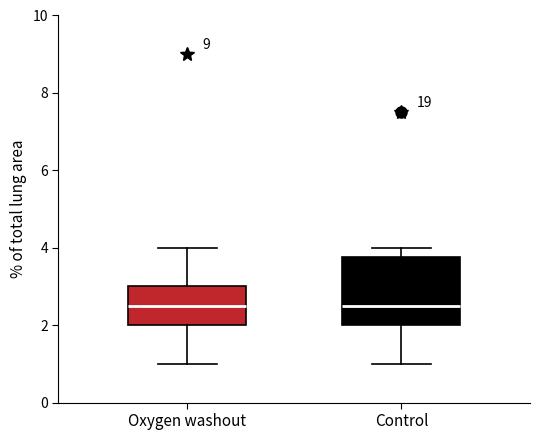

Reading left to right, read every box against the y-axis: the position of its median line, the range the box covers, and the ends of its whiskers. The values are not printed on the chart, so give them approximately, as read against the axis.

Oxygen washout: median 2.6, box 2.0 to 3.0, whiskers 1.0 to 4.0
Control: median 2.6, box 2.0 to 3.8, whiskers 1.0 to 4.0